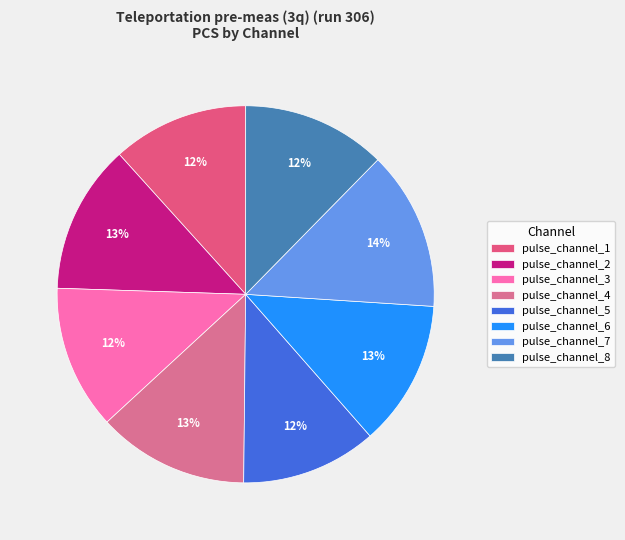

Which has a higher value, pulse_channel_8 or pulse_channel_4?

pulse_channel_4